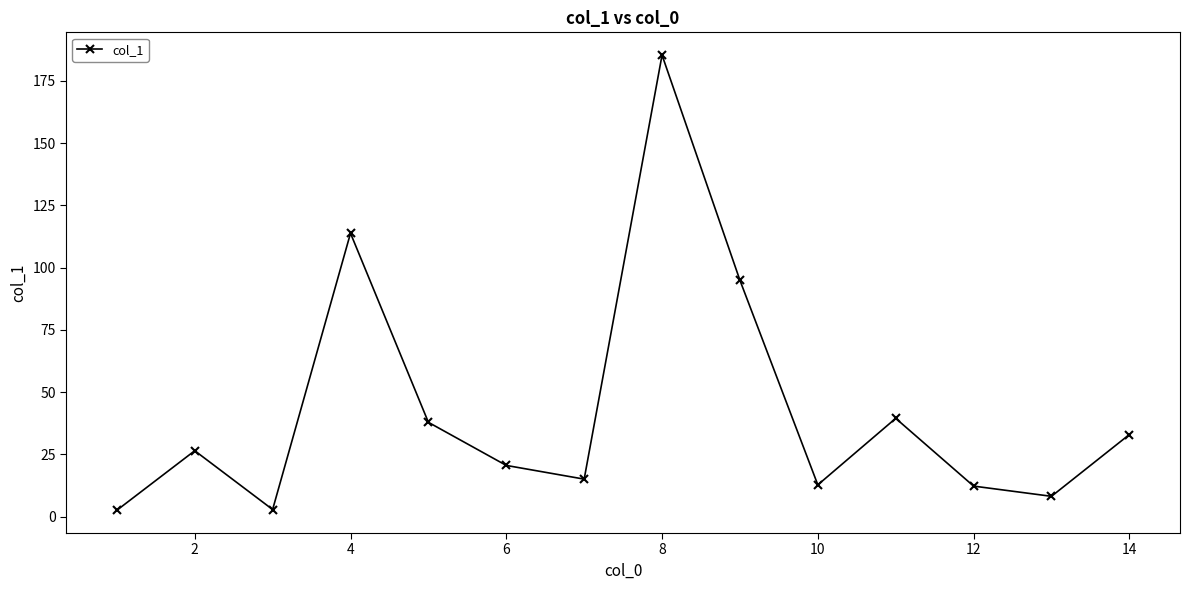

What is the difference between the maximum and minimum values?

182.7